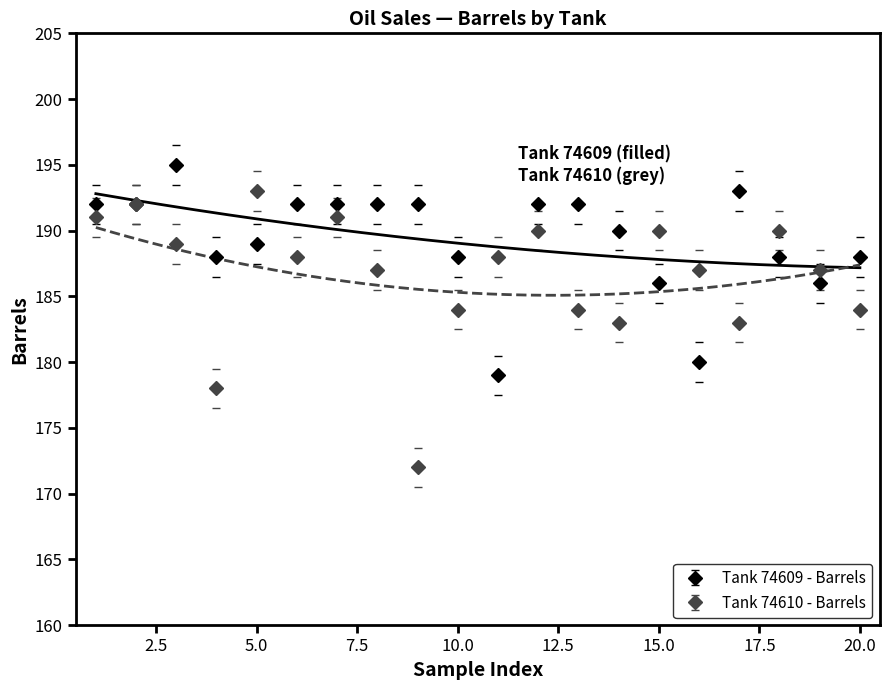

Which series has the largest range (max minus min)?

Tank 74610 - Barrels